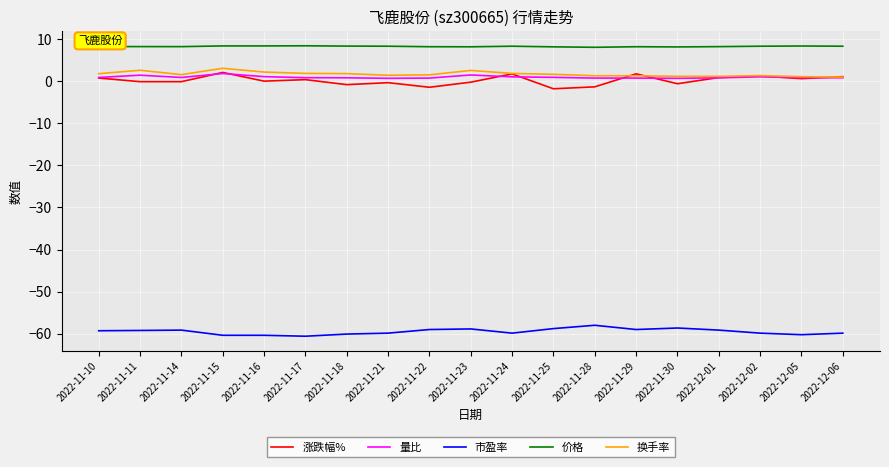

Which series has the largest total across all categories?

价格